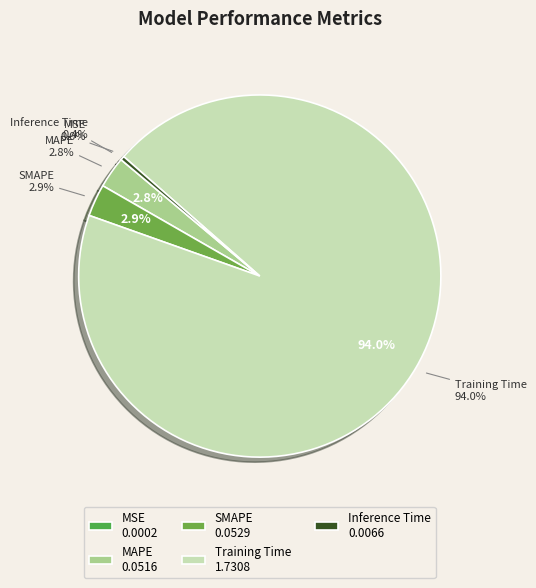

The Inference Time slice represents 0% of the pie. True or false?

True